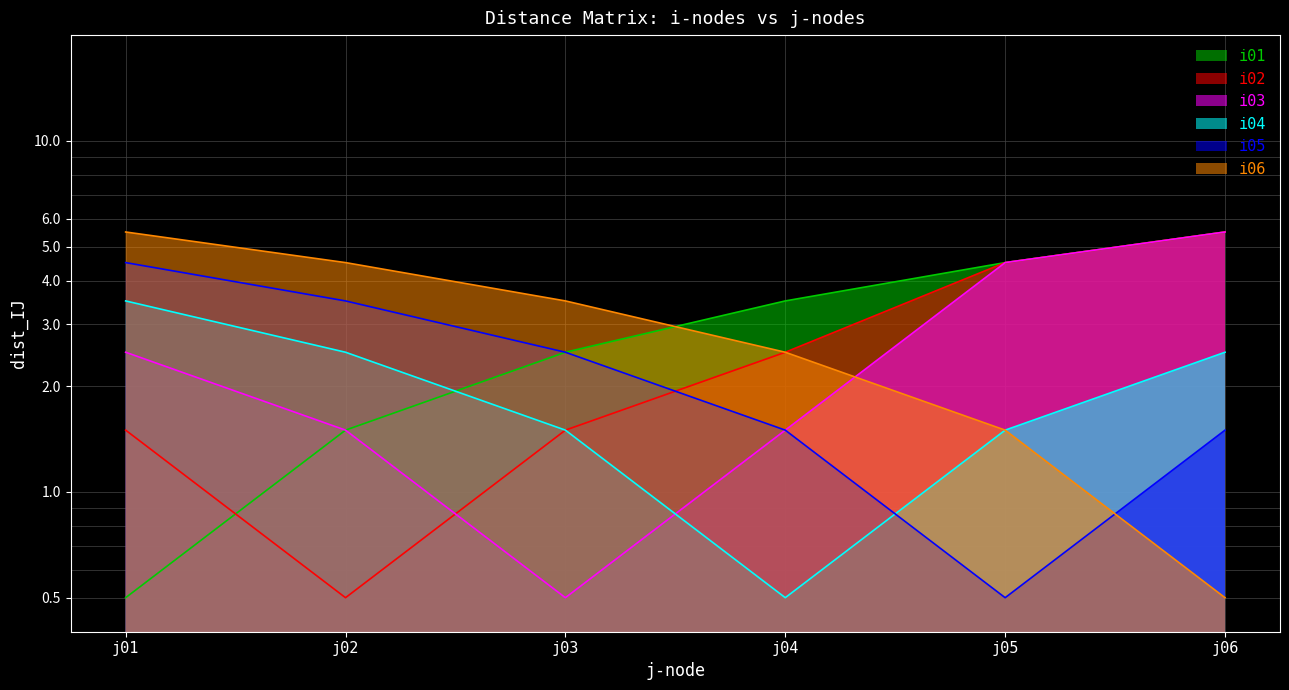

The i06 series shows 1.0 at j05. True or false?

False